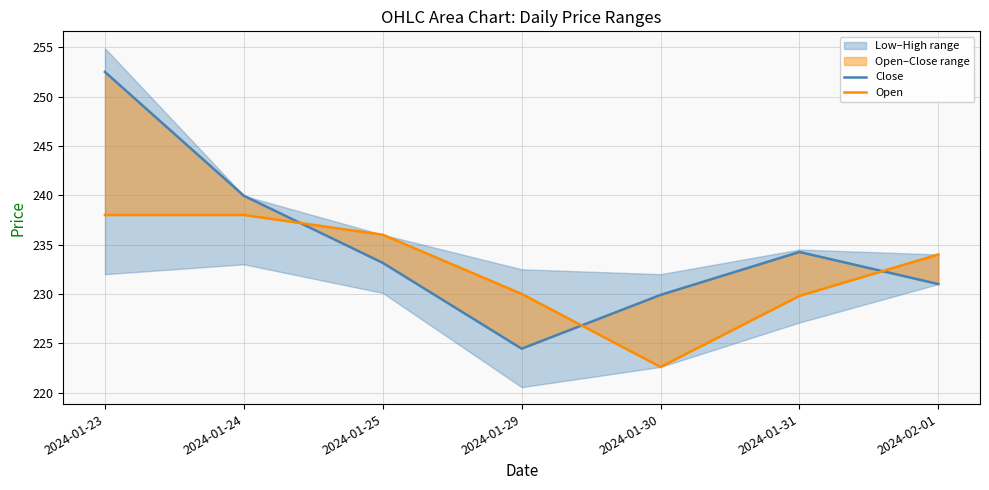

Reading left to right, transcribe all the data shown in this chart.

Close: 2024-01-23=252.5	2024-01-24=239.9	2024-01-25=233.2	2024-01-29=224.4	2024-01-30=229.9	2024-01-31=234.2	2024-02-01=231.0
Open: 2024-01-23=238.0	2024-01-24=238.0	2024-01-25=236.0	2024-01-29=230.0	2024-01-30=222.6	2024-01-31=229.8	2024-02-01=234.0